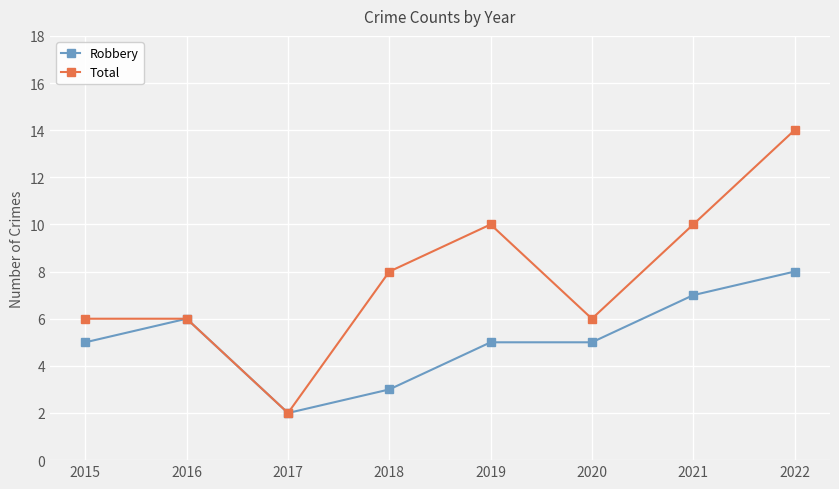

How many lines are shown in the chart?

2